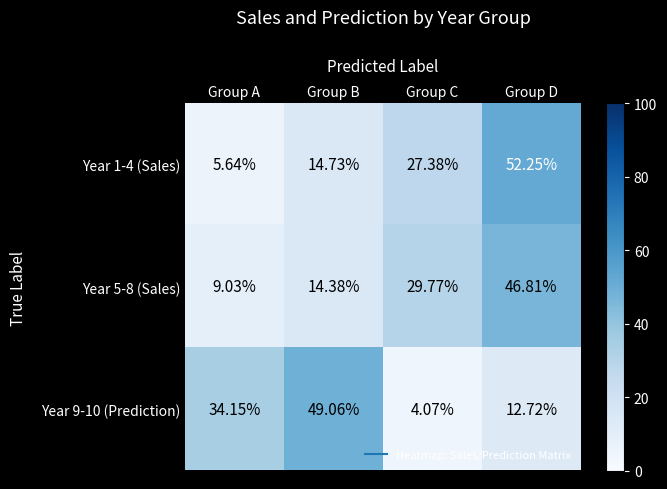

At which label does Year 1-4 (Sales) first exceed 27?

Group C